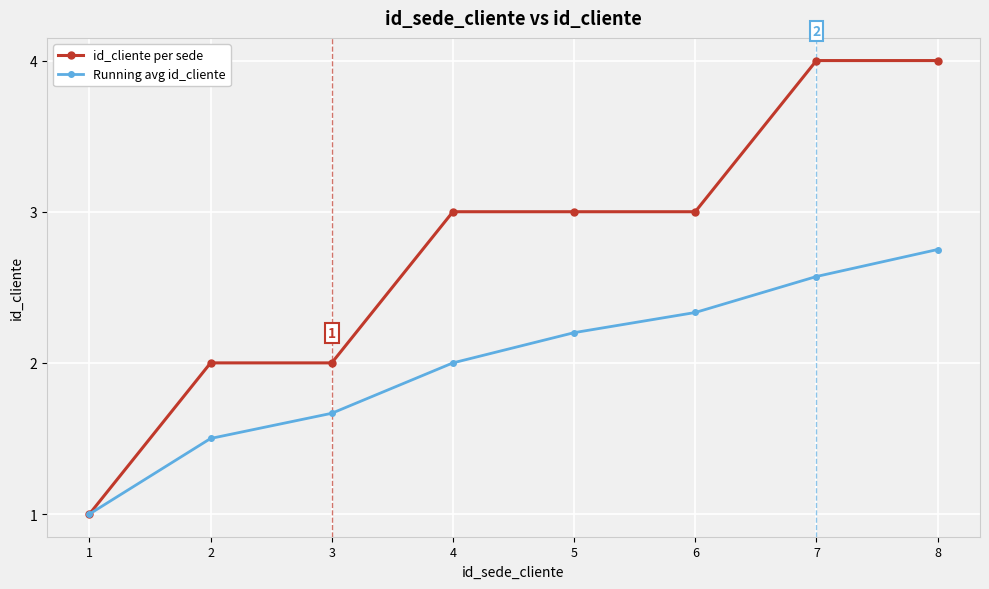

Rank the series at 8 from highest to lowest value.

id_cliente per sede, Running avg id_cliente